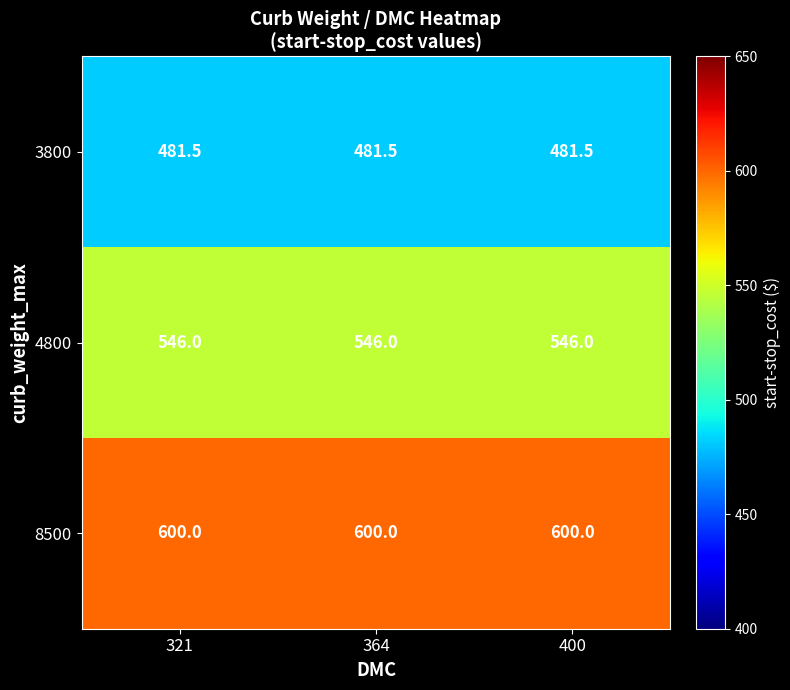

Which series has the largest total across all categories?

8500